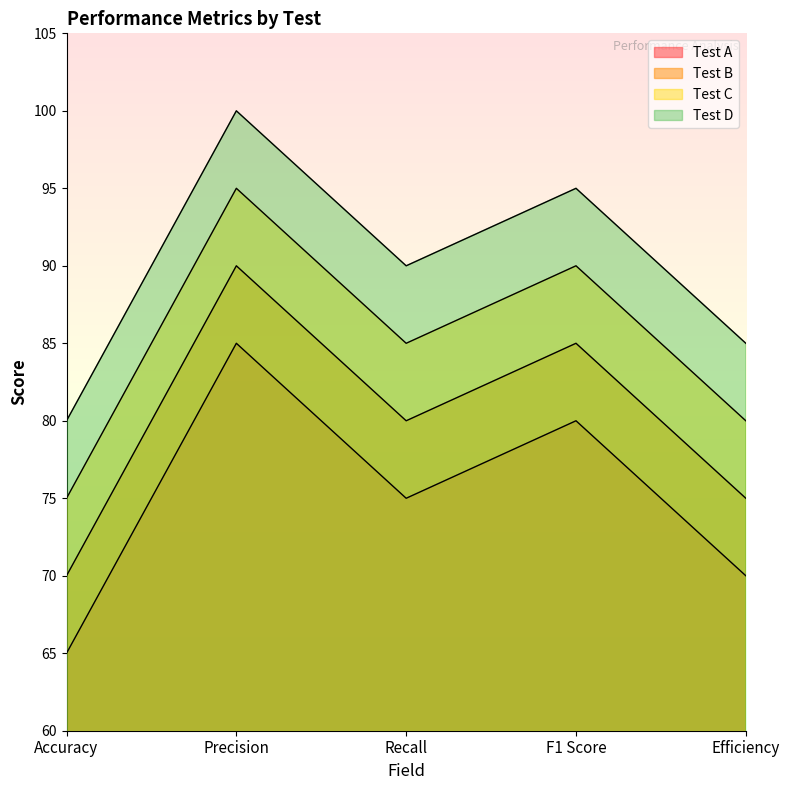

List the labels in order of Test B value, smallest first.

Accuracy, Efficiency, Recall, F1 Score, Precision